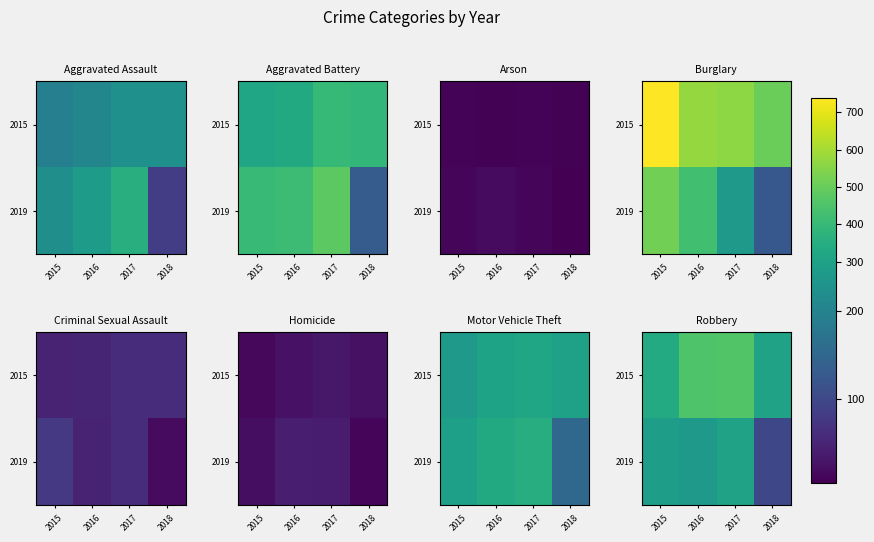

How many series are shown in this chart?

2